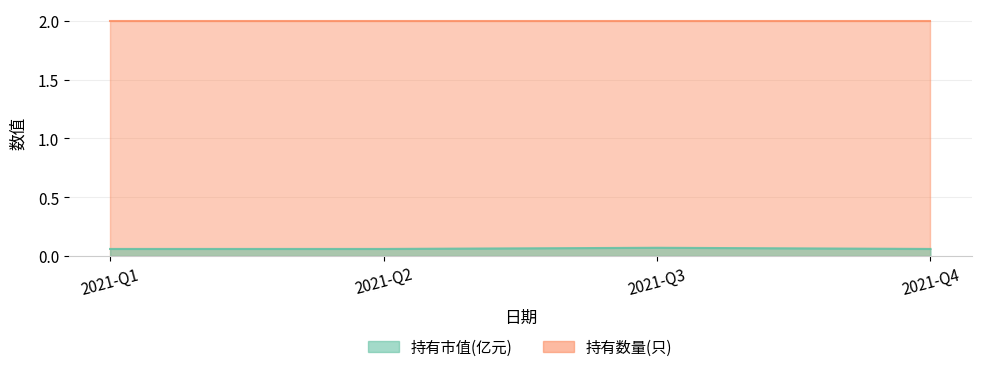

The value at 2021-Q3 is 0.1. True or false?

False